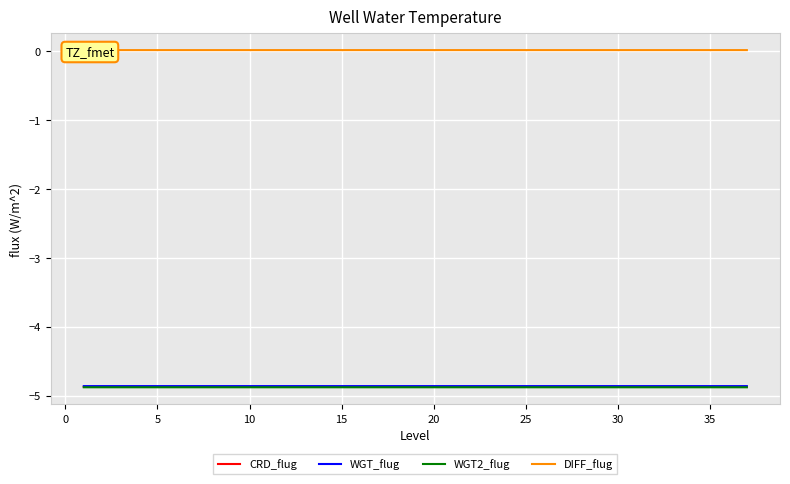

True or false: CRD_flug has a value of -7.7 at 5.

False